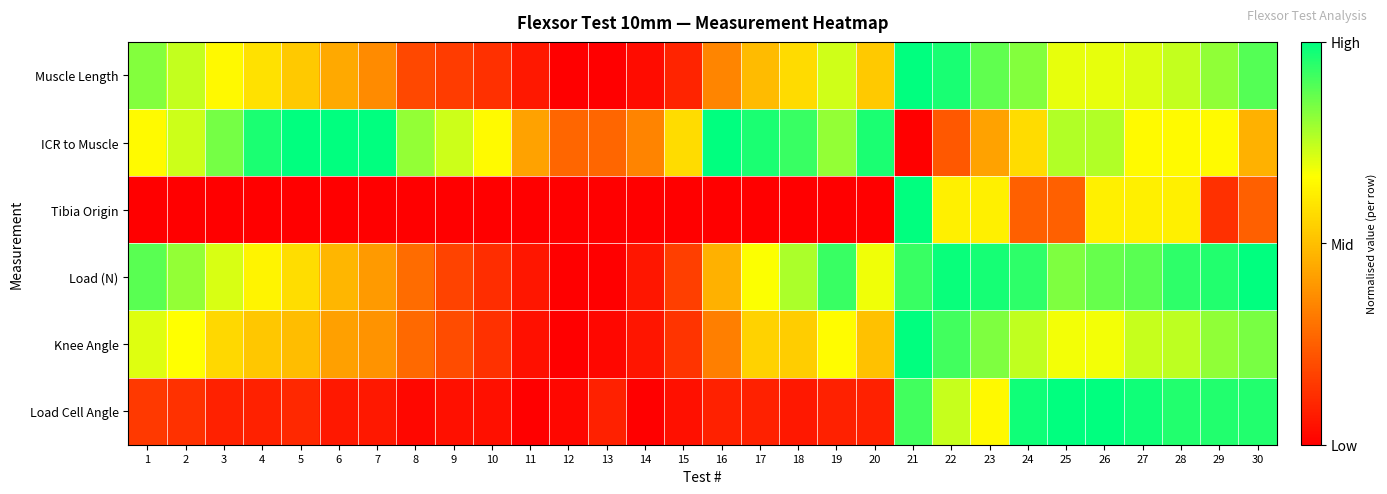

Reading left to right, transcribe all the data shown in this chart.

Muscle Length: 1=0.8	2=0.7	3=0.7	4=0.6	5=0.5	6=0.4	7=0.4	8=0.2	9=0.2	10=0.1	11=0.1	12=0.0	13=0.0	14=0.0	15=0.1	16=0.3	17=0.5	18=0.6	19=0.7	20=0.5	21=1.0	22=1.0	23=0.9	24=0.8	25=0.7	26=0.7	27=0.7	28=0.7	29=0.8	30=0.9
ICR to Muscle: 1=0.7	2=0.7	3=0.8	4=1.0	5=1.0	6=1.0	7=1.0	8=0.8	9=0.7	10=0.7	11=0.4	12=0.3	13=0.3	14=0.3	15=0.6	16=1.0	17=1.0	18=0.9	19=0.8	20=1.0	21=0.0	22=0.2	23=0.4	24=0.6	25=0.8	26=0.8	27=0.7	28=0.7	29=0.7	30=0.5
Tibia Origin: 1=0.0	2=0.0	3=0.0	4=0.0	5=0.0	6=0.0	7=0.0	8=0.0	9=0.0	10=0.0	11=0.0	12=0.0	13=0.0	14=0.0	15=0.0	16=0.0	17=0.0	18=0.0	19=0.0	20=0.0	21=1.0	22=0.6	23=0.6	24=0.2	25=0.2	26=0.6	27=0.6	28=0.6	29=0.1	30=0.2
Load (N): 1=0.9	2=0.8	3=0.7	4=0.6	5=0.6	6=0.5	7=0.4	8=0.3	9=0.2	10=0.1	11=0.1	12=0.0	13=0.0	14=0.1	15=0.2	16=0.5	17=0.7	18=0.8	19=0.9	20=0.7	21=0.9	22=1.0	23=1.0	24=0.9	25=0.8	26=0.9	27=0.9	28=0.9	29=1.0	30=1.0
Knee Angle: 1=0.7	2=0.7	3=0.6	4=0.5	5=0.5	6=0.4	7=0.4	8=0.3	9=0.2	10=0.1	11=0.0	12=0.0	13=0.0	14=0.1	15=0.1	16=0.3	17=0.6	18=0.5	19=0.7	20=0.5	21=1.0	22=0.9	23=0.8	24=0.7	25=0.7	26=0.7	27=0.7	28=0.8	29=0.8	30=0.8
Load Cell Angle: 1=0.2	2=0.1	3=0.1	4=0.1	5=0.1	6=0.1	7=0.1	8=0.0	9=0.0	10=0.0	11=0.0	12=0.0	13=0.1	14=0.0	15=0.0	16=0.1	17=0.1	18=0.1	19=0.1	20=0.1	21=0.9	22=0.7	23=0.7	24=1.0	25=1.0	26=1.0	27=1.0	28=1.0	29=1.0	30=1.0